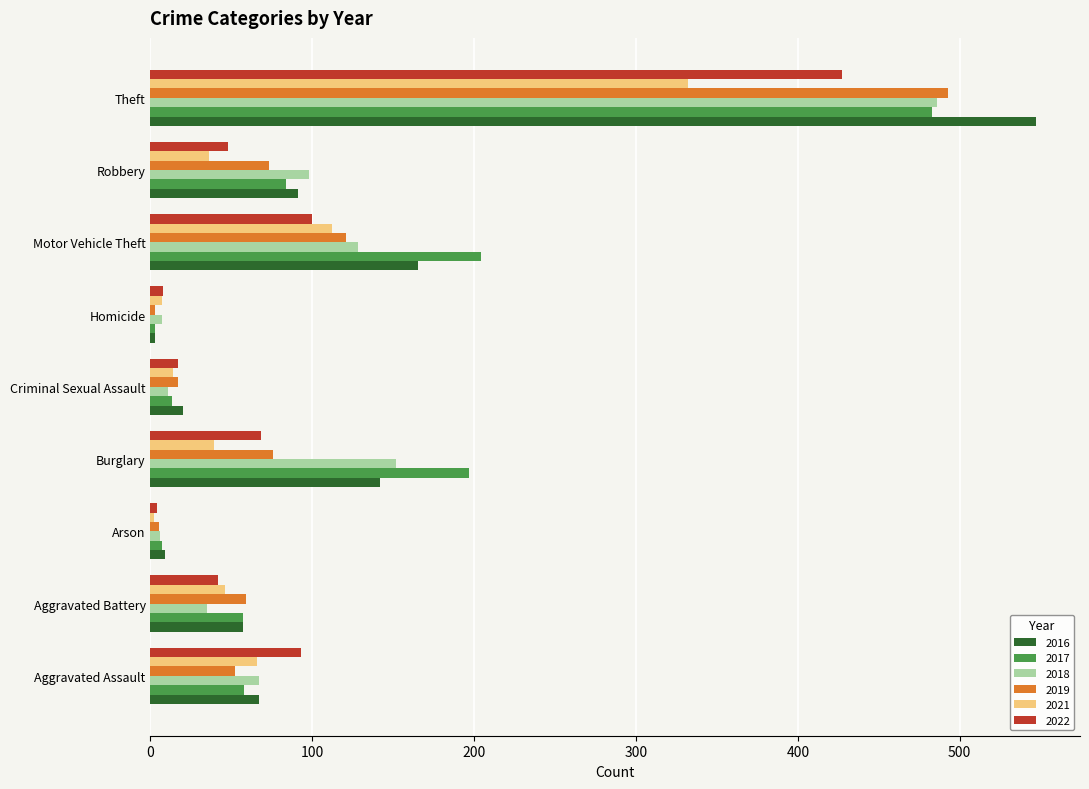

Between Aggravated Assault and Criminal Sexual Assault, which series saw the biggest shift?

2022